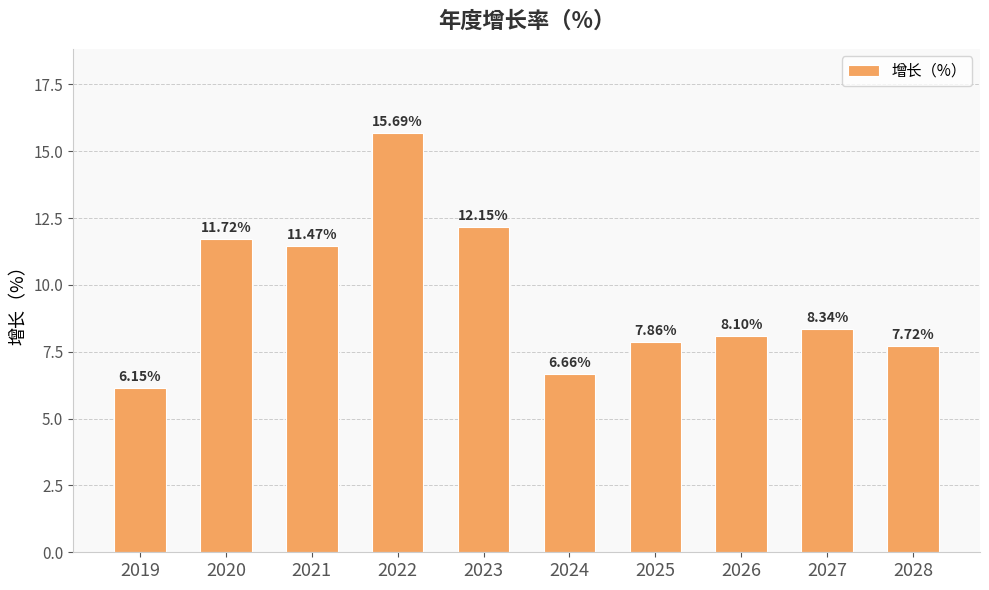

Count the number of data series in this chart.

1